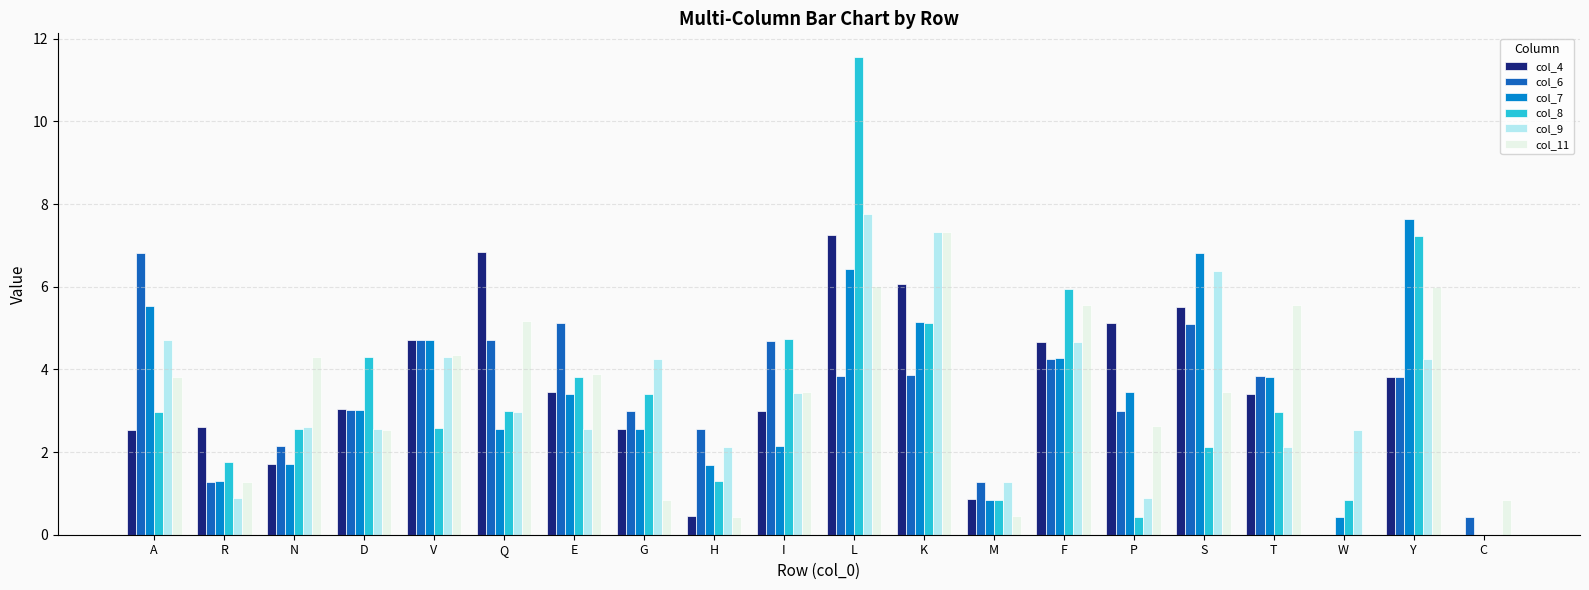

What is the sum of all col_8 values?

67.5